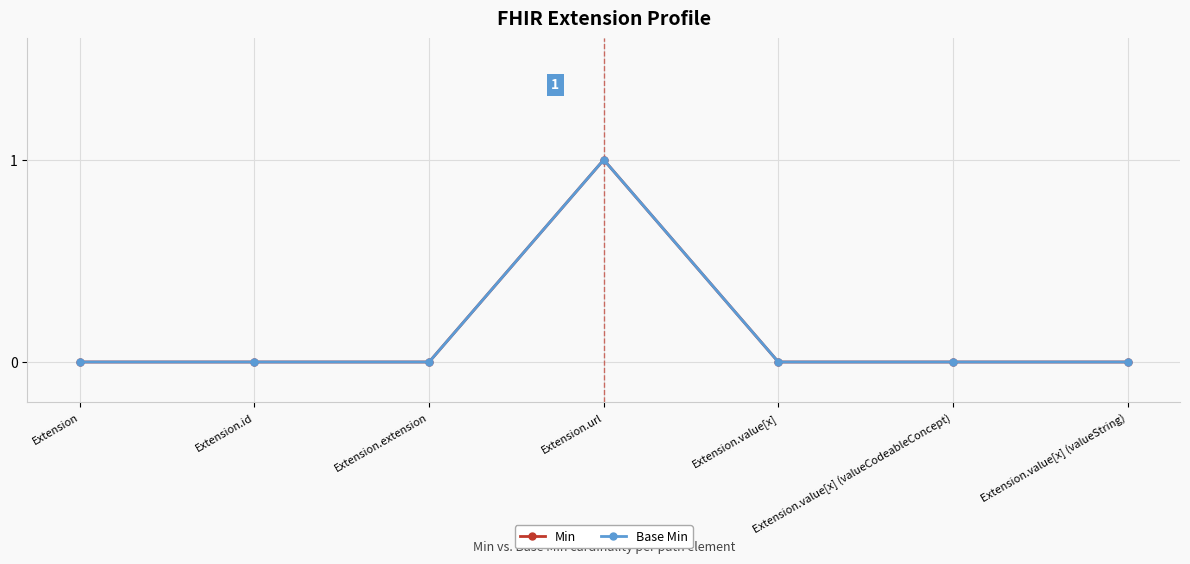

True or false: Base Min and Min intersect in this chart.

False